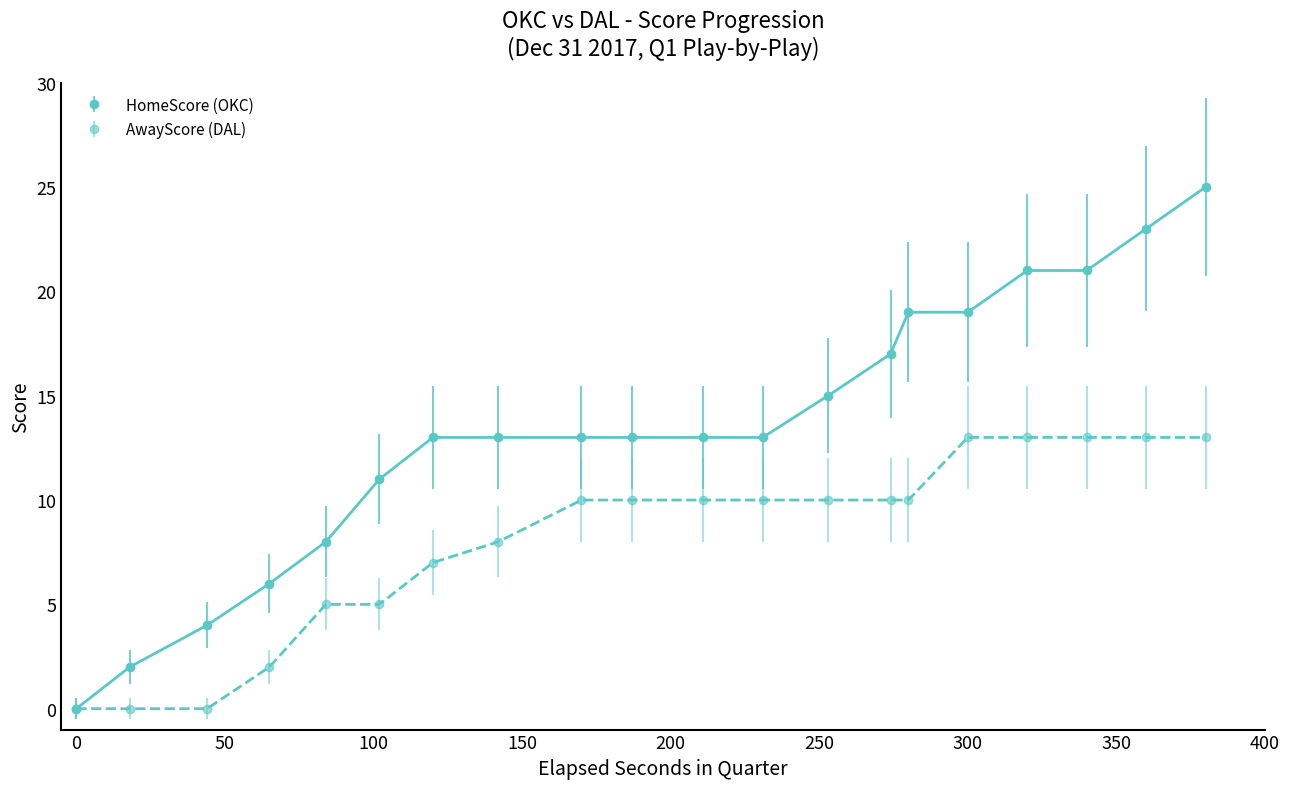

How many positive values does the HomeScore (OKC) series have?

19